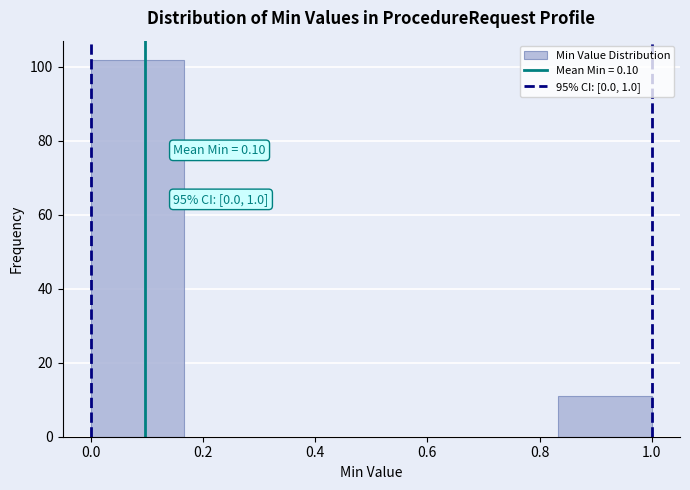

Over which range of the x-axis is the bar tallest?

0.00 to 0.16